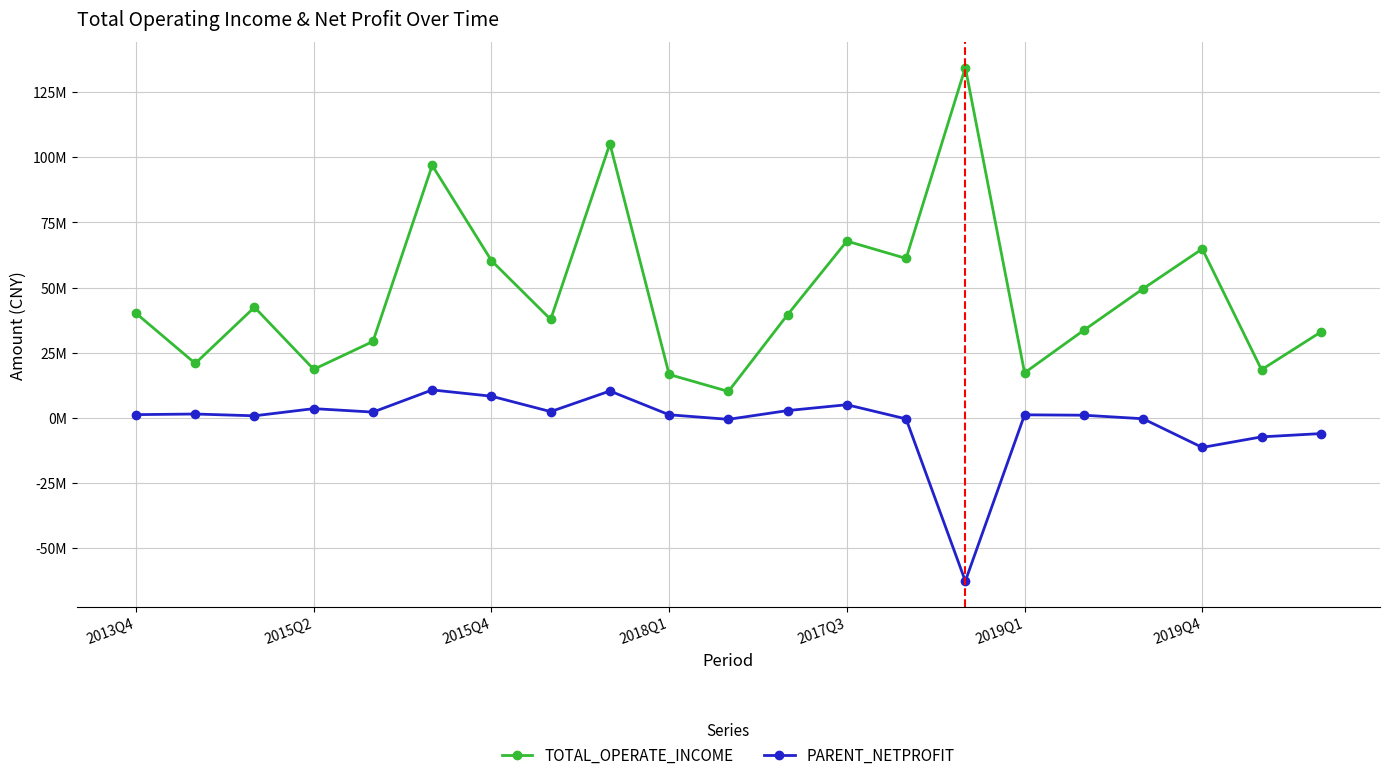

What is the average value of the PARENT_NETPROFIT series?

-1747663.6